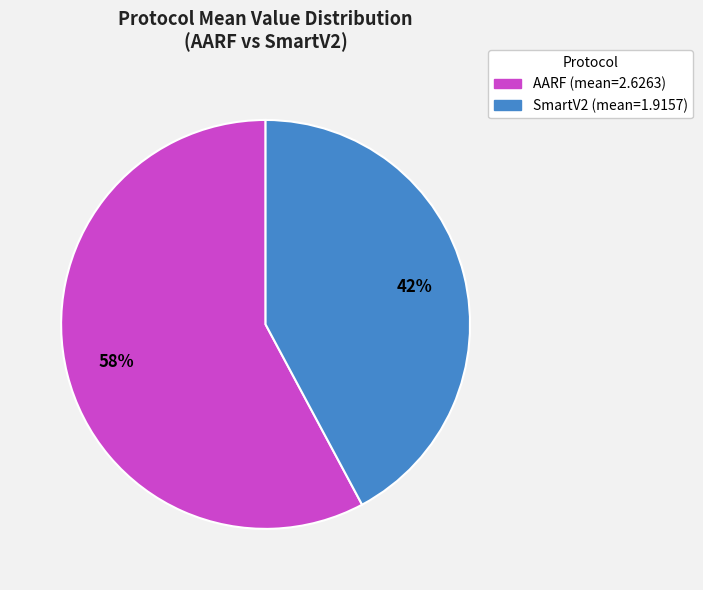

Is there any slice that represents more than half of the pie?

Yes